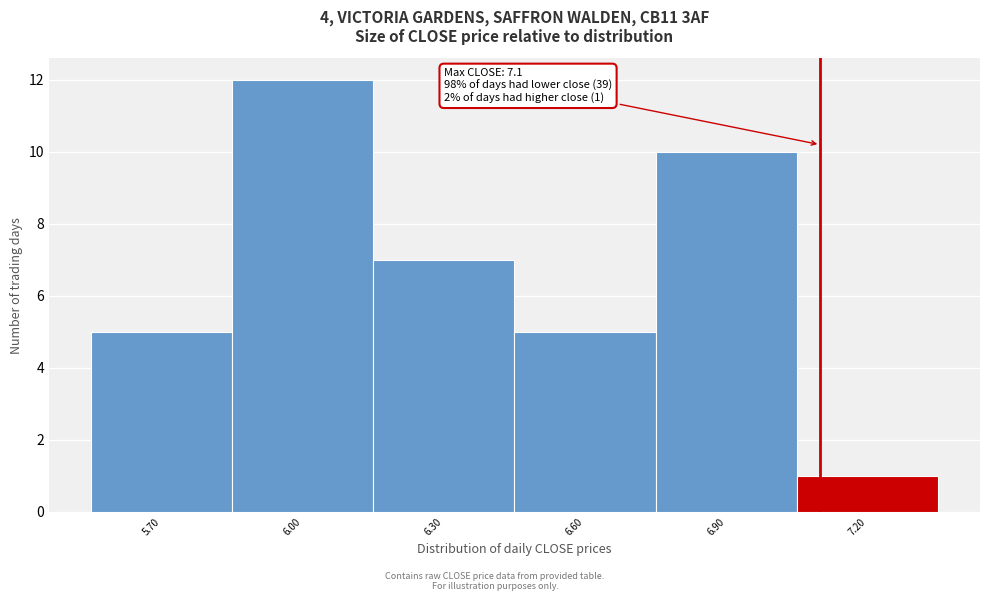

Over which range of the x-axis is the bar tallest?

5.85 to 6.15